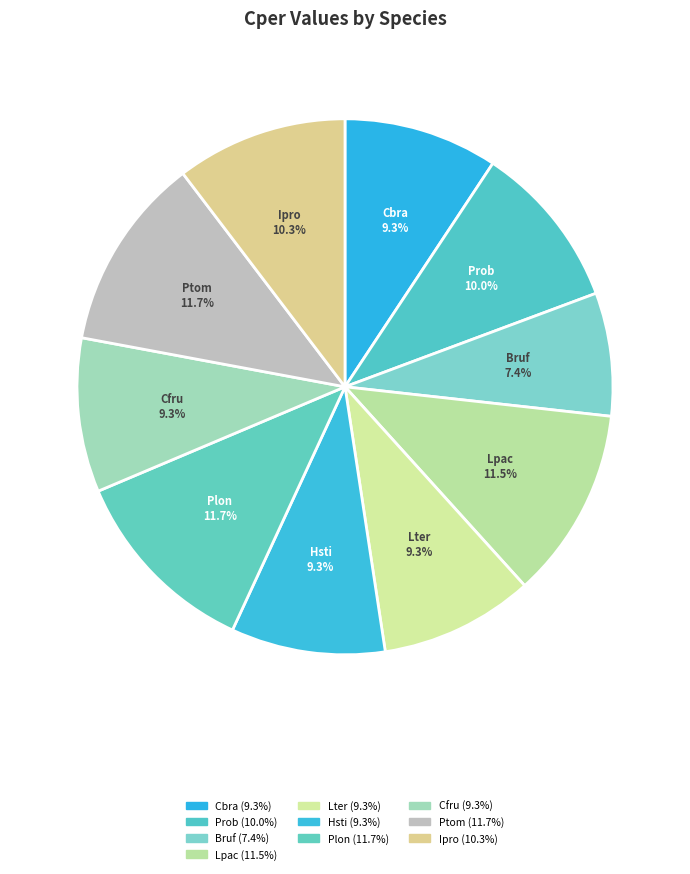

What percentage is the Plon slice, to the nearest percent?

12%